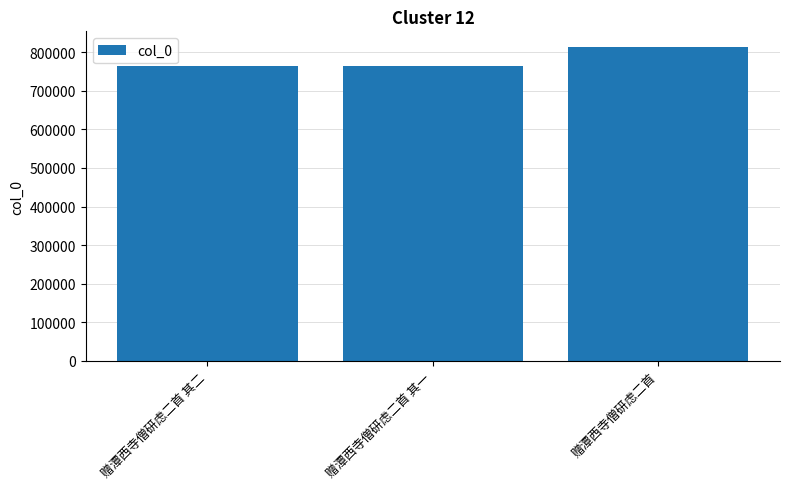

What is the sum of all values?

2343527